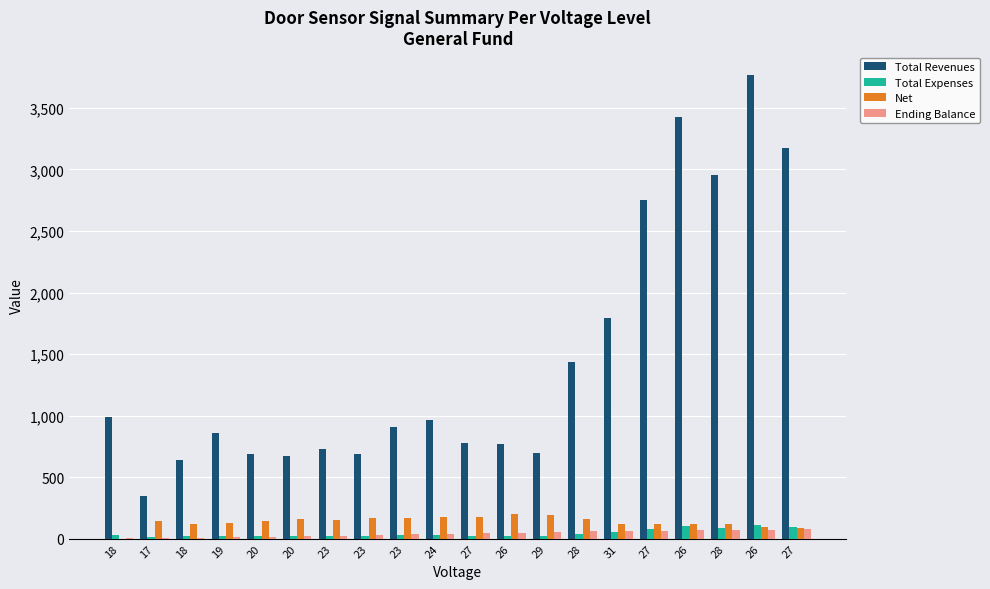

How many distinct data groups are displayed?

4